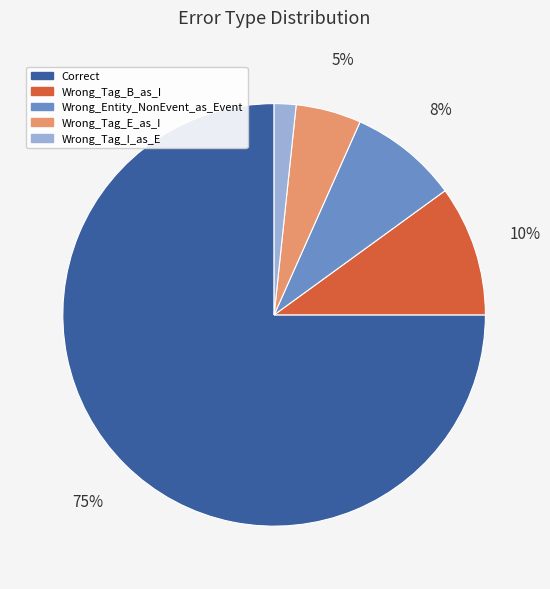

What is the smallest slice in the pie chart?

Wrong_Tag_I_as_E